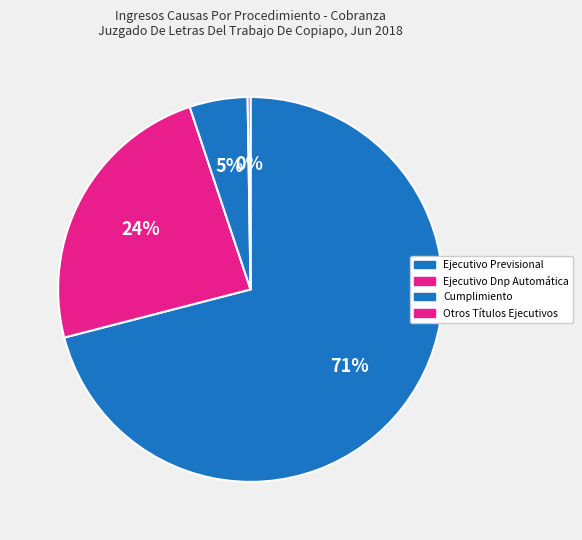

Is it true that Ejecutivo Dnp Automática is 38% of the pie?

False